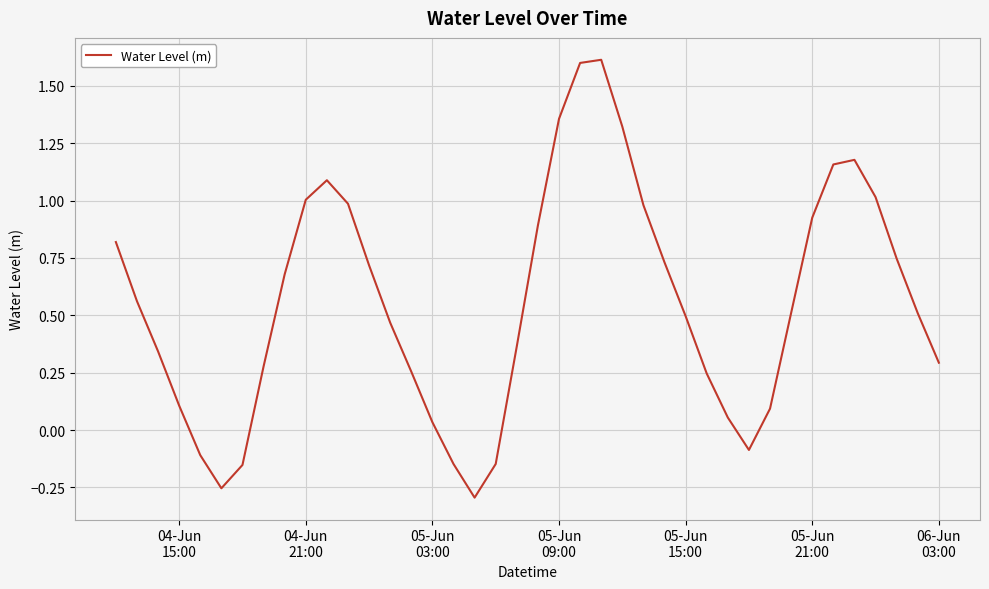

What is the difference between the maximum and minimum values?

1.9